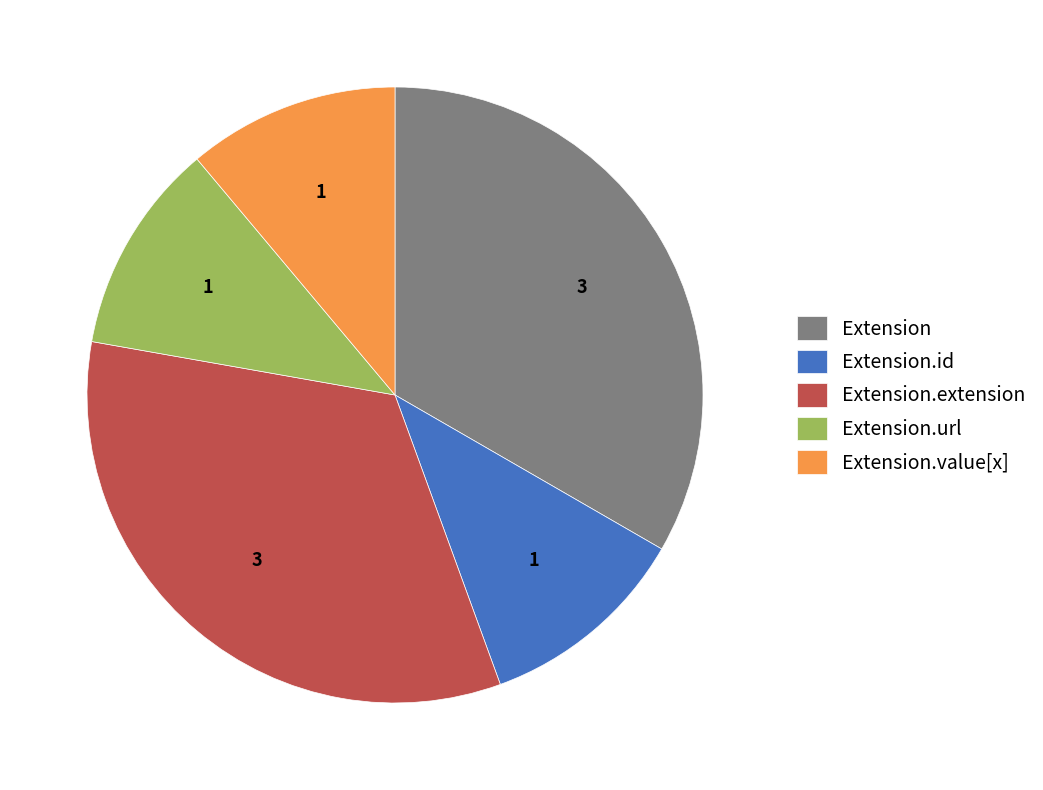

Is there any slice that represents more than half of the pie?

No